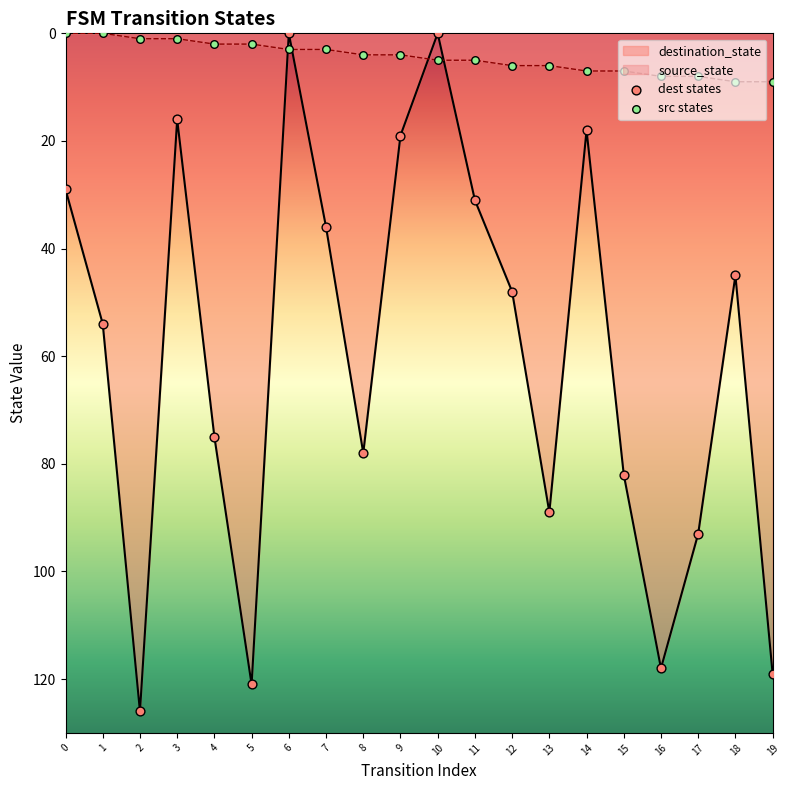

Which series has the widest spread of Y values?

dest states